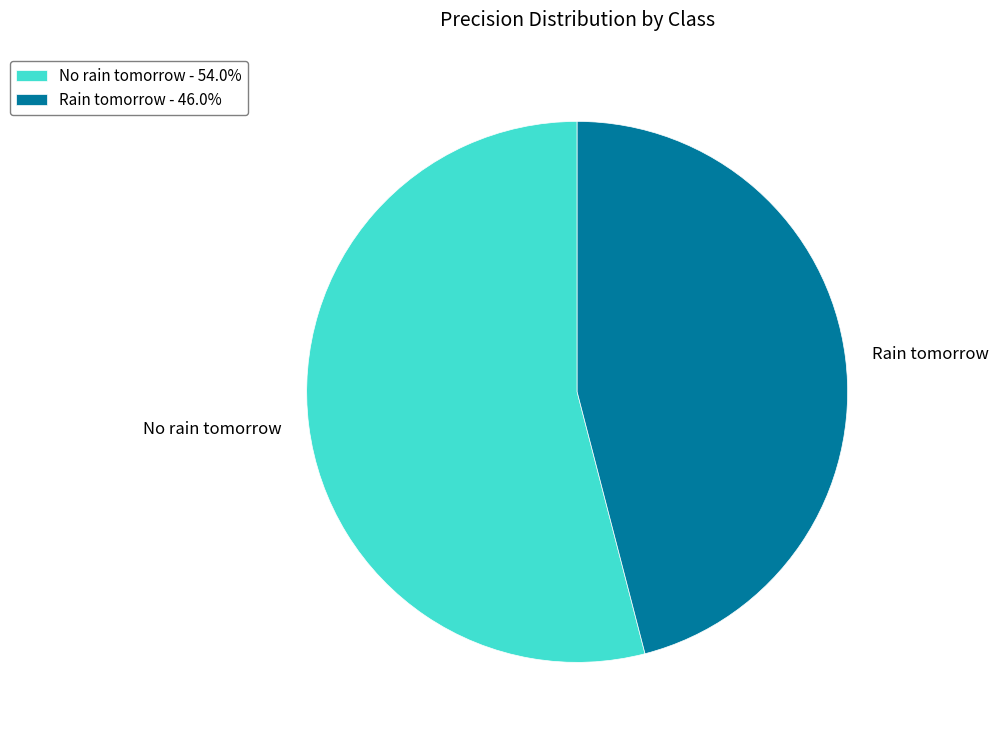

Between No rain tomorrow and Rain tomorrow, which is larger?

No rain tomorrow